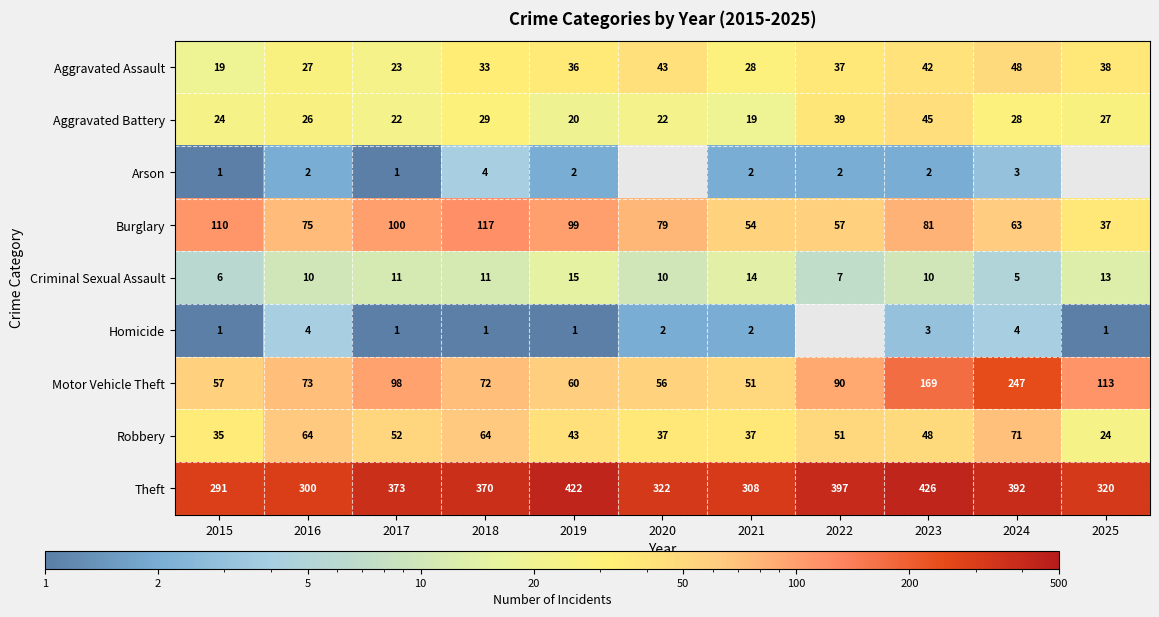

What is the difference between the maximum and second lowest values in the Robbery series?

36